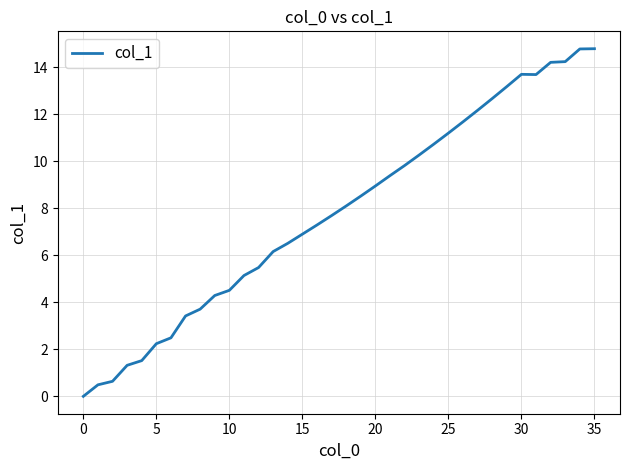

Count the number of data series in this chart.

1